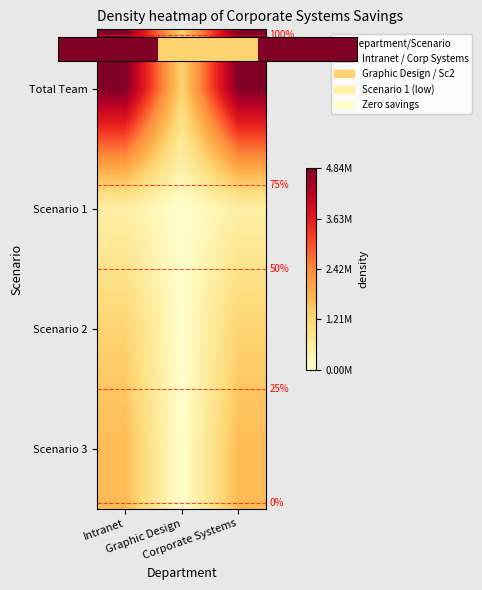

What is the approximate value of Scenario 1 at Intranet?

515528.0